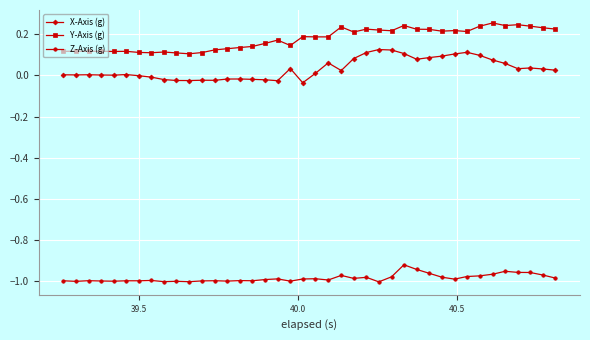

What are all the series names shown in the legend?

X-Axis (g), Y-Axis (g), Z-Axis (g)